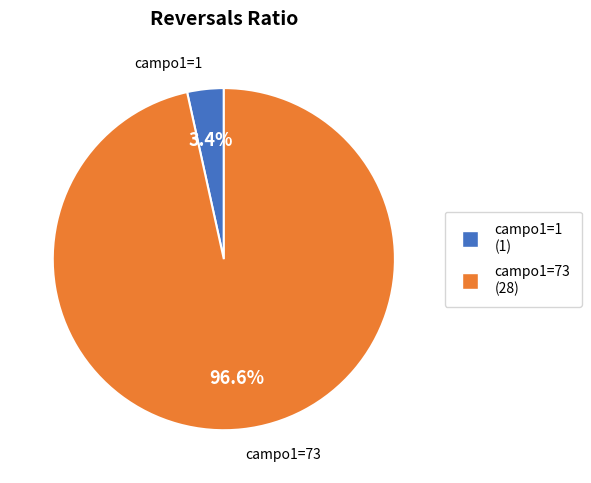

Does any single category account for the majority?

Yes